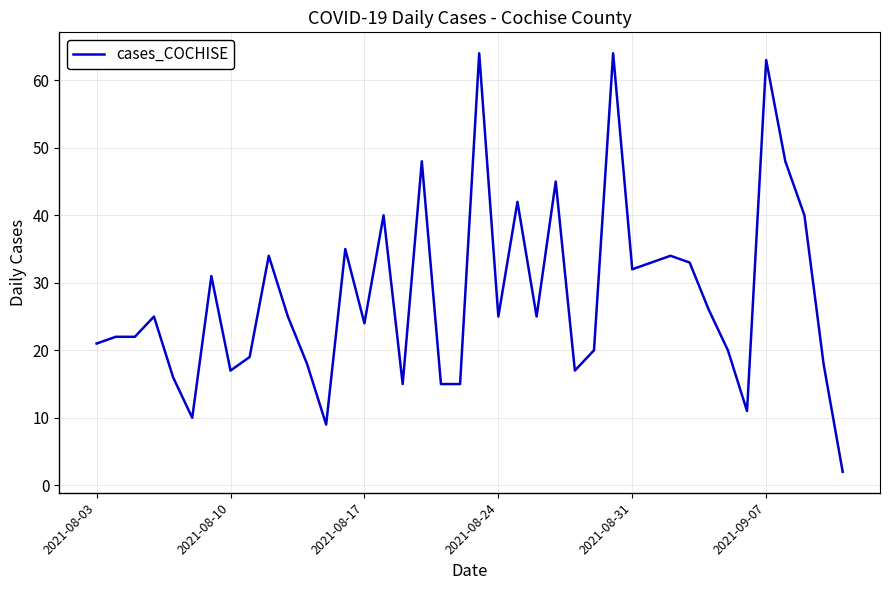

What is the difference between the maximum and minimum values?

62